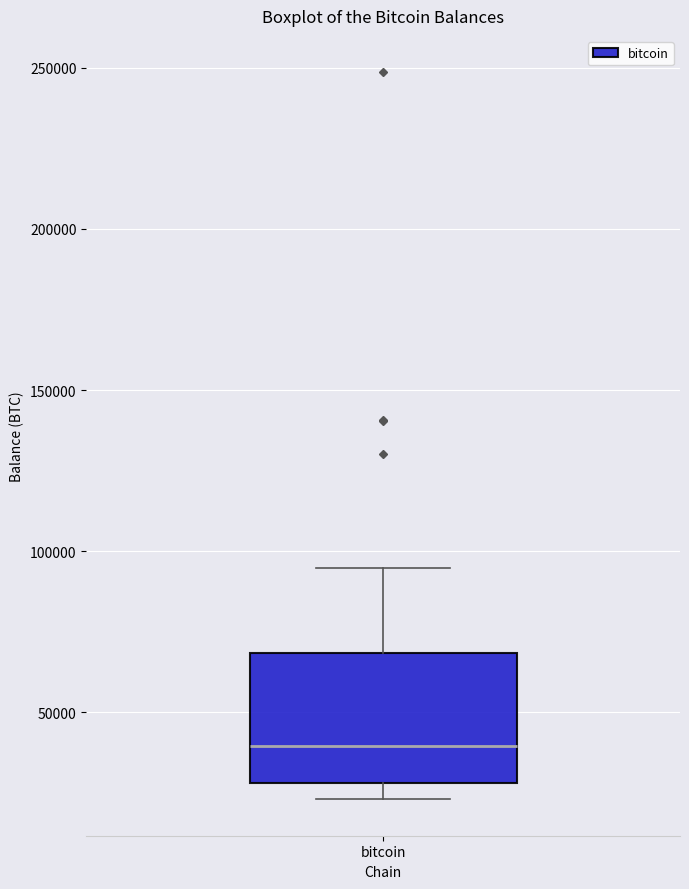

Read this box plot against the y-axis: the position of the median line, the range covered by the box, and the ends of both whiskers. The values are not printed on the chart, so give them approximately, as read against the axis.

median 40000, box 30000 to 70000, whiskers 25000 to 95000